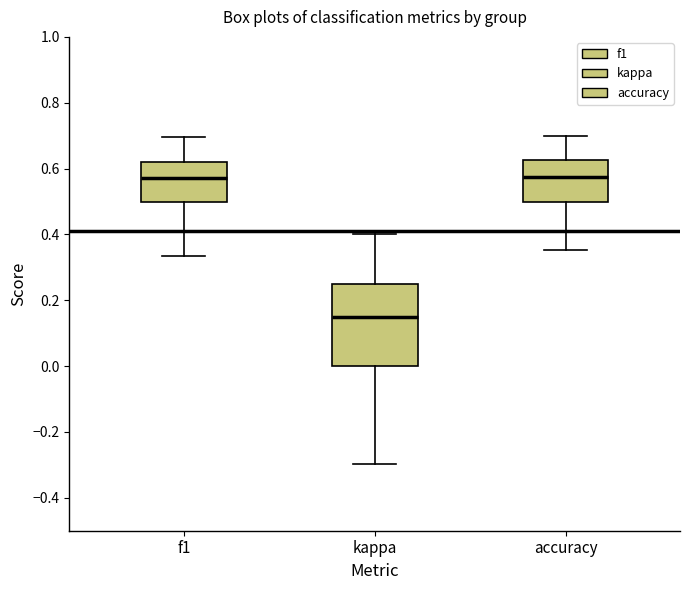

Where does the lower whisker of the box for kappa end on the y-axis? The values are not printed on the chart, so give them approximately, as read against the axis.

-0.30